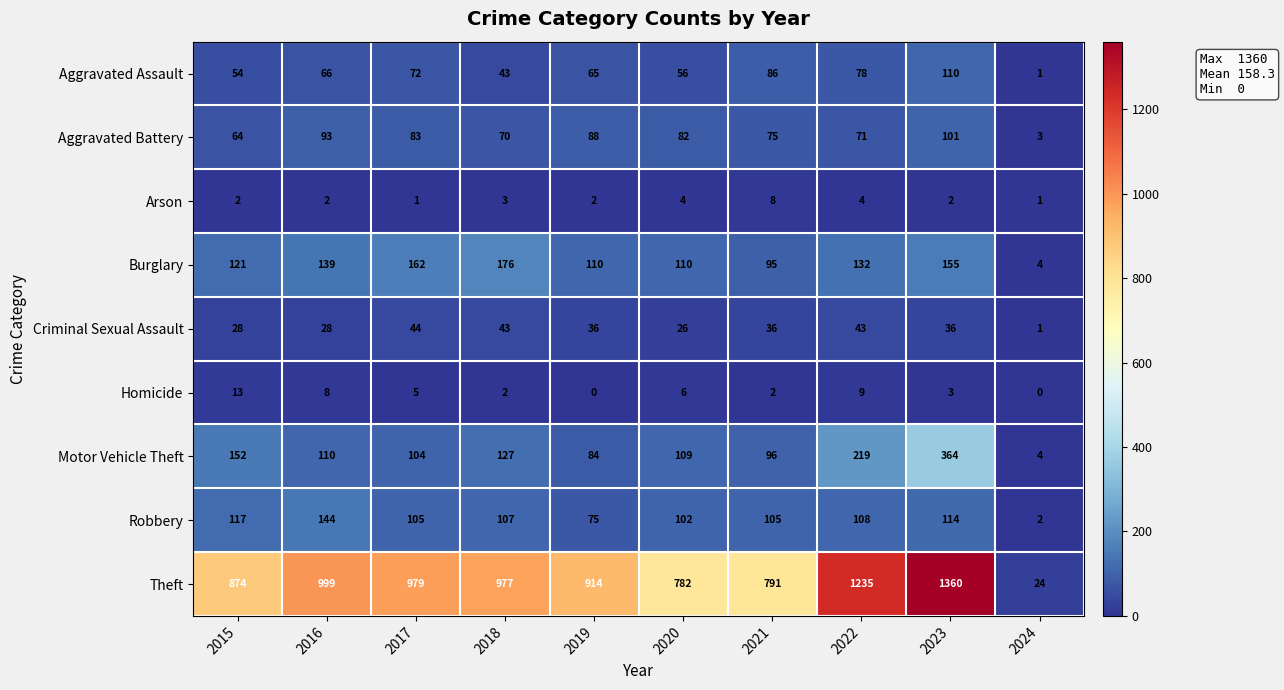

The Motor Vehicle Theft series shows 4 at 2024. True or false?

True